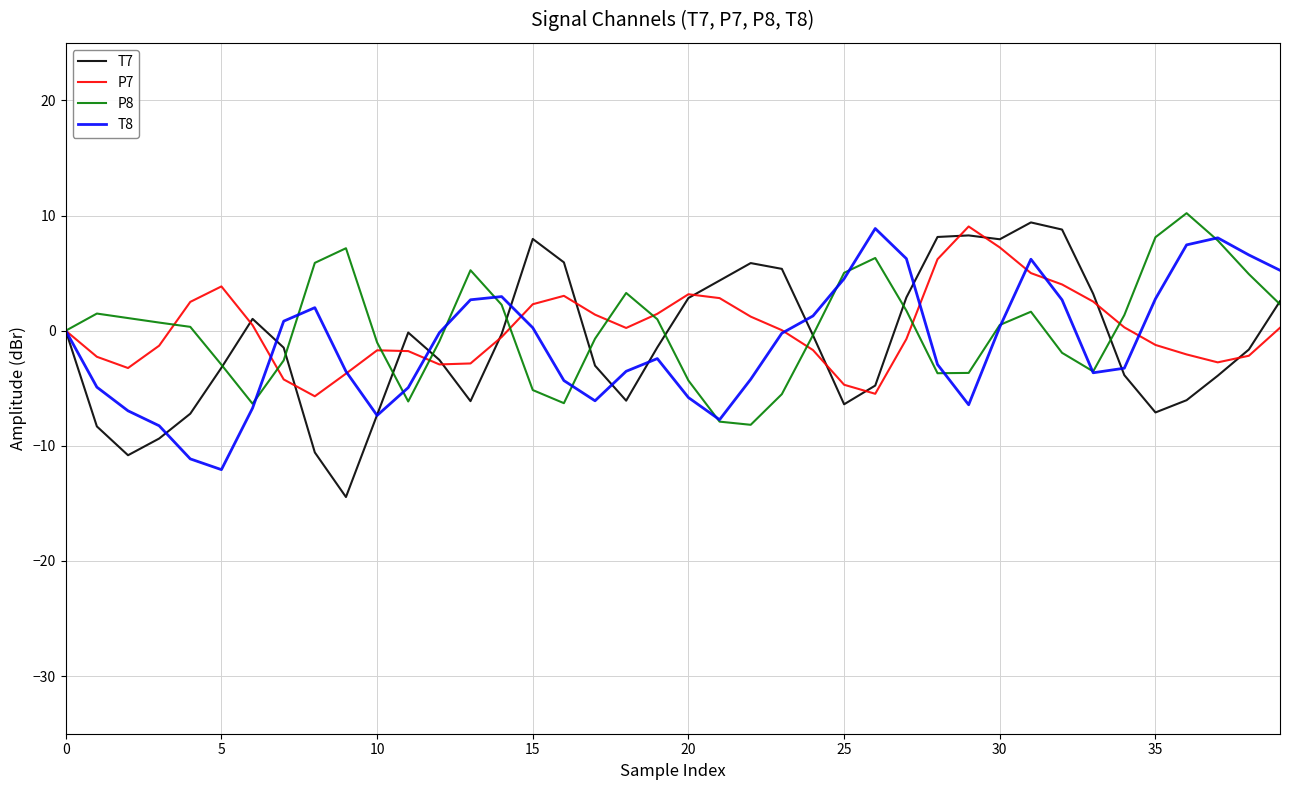

What is the smallest value displayed?

-14.4